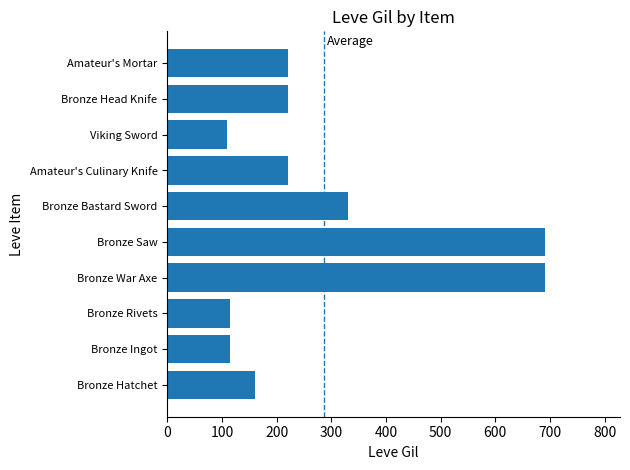

What is the sum of the values at Bronze Head Knife and Viking Sword?

330